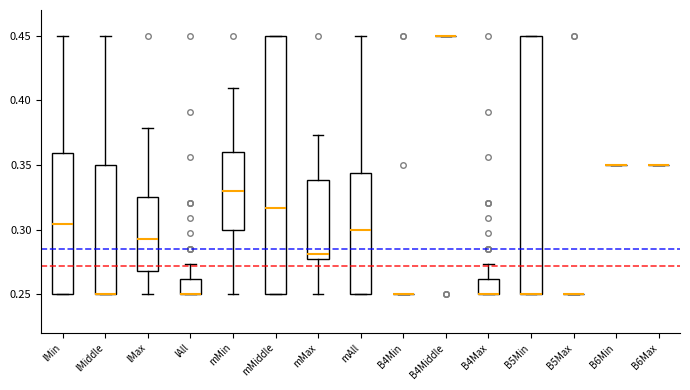

Reading left to right, read every box against the y-axis: the position of its median line, the range the box covers, and the ends of its whiskers. The values are not printed on the chart, so give them approximately, as read against the axis.

lMin: median 0.305, box 0.250 to 0.360, whiskers 0.250 to 0.450
lMiddle: median 0.250 (drawn on the box's lower edge), box 0.250 to 0.350, whiskers 0.250 to 0.450
lMax: median 0.295, box 0.270 to 0.325, whiskers 0.250 to 0.380
lAll: median 0.250 (drawn on the box's lower edge), box 0.250 to 0.260, whiskers 0.250 to 0.275
mMin: median 0.330, box 0.300 to 0.360, whiskers 0.250 to 0.410
mMiddle: median 0.315, box 0.250 to 0.450, whiskers 0.250 to 0.450
mMax: median 0.280, box 0.275 to 0.340, whiskers 0.250 to 0.375
mAll: median 0.300, box 0.250 to 0.345, whiskers 0.250 to 0.450
B4Min: box collapsed to a line at 0.250, whiskers 0.250 to 0.250
B4Middle: box collapsed to a line at 0.450, whiskers 0.450 to 0.450
B4Max: median 0.250 (drawn on the box's lower edge), box 0.250 to 0.260, whiskers 0.250 to 0.275
B5Min: median 0.250 (drawn on the box's lower edge), box 0.250 to 0.450, whiskers 0.250 to 0.450
B5Max: box collapsed to a line at 0.250, whiskers 0.250 to 0.250
B6Min: box collapsed to a line at 0.350, whiskers 0.350 to 0.350
B6Max: box collapsed to a line at 0.350, whiskers 0.350 to 0.350